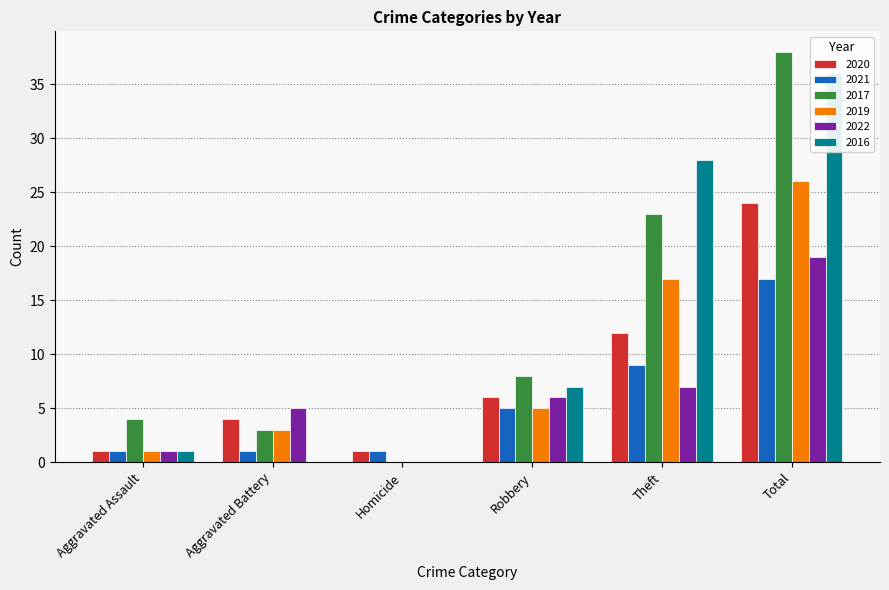

How many bars are there in each group?

6